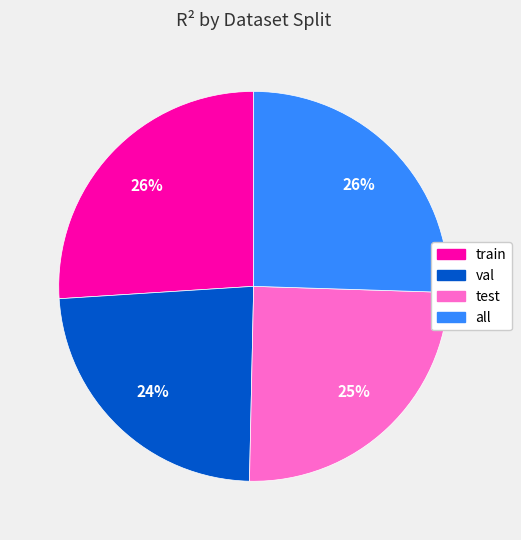

To the nearest percent, what is the difference between the test and all slice percentages?

1%